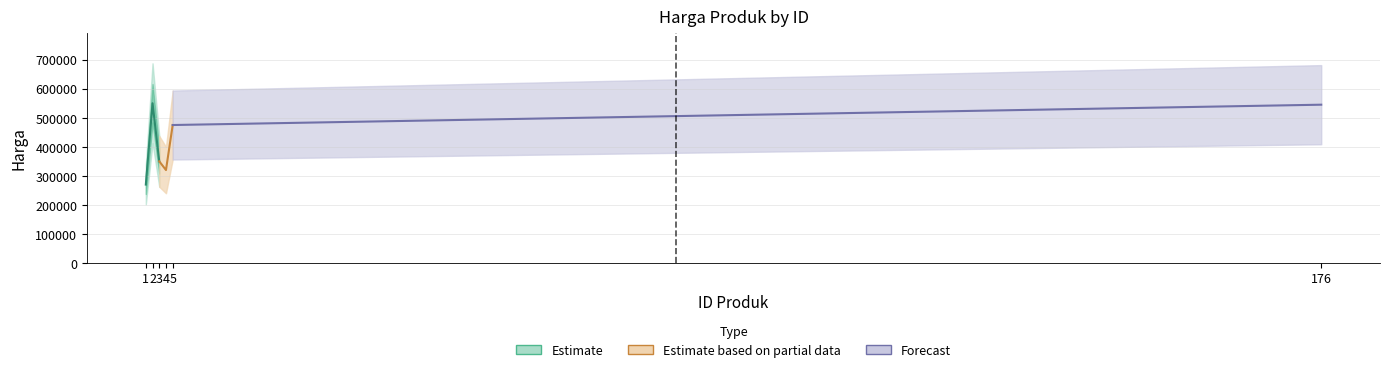

What is the greatest value displayed?

550000